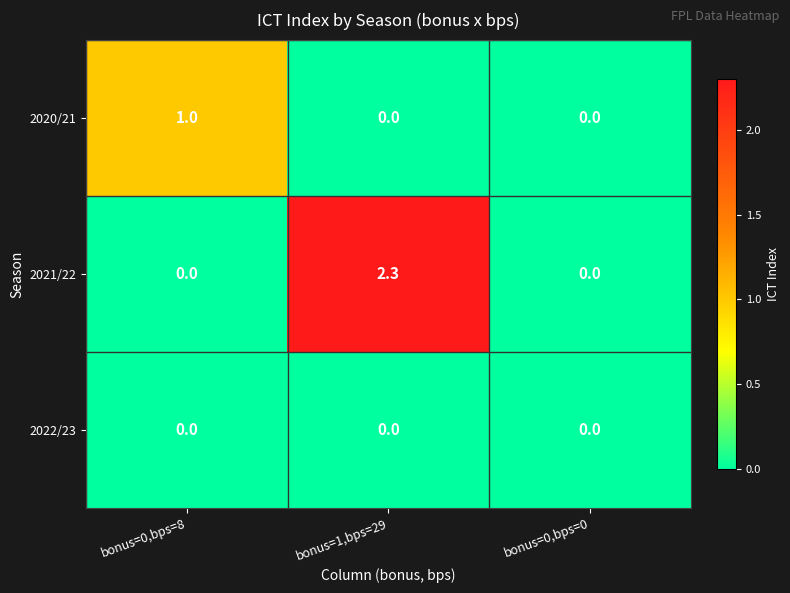

What is the difference between the 2020/21 values at bonus=0,bps=0 and bonus=0,bps=8?

1.0